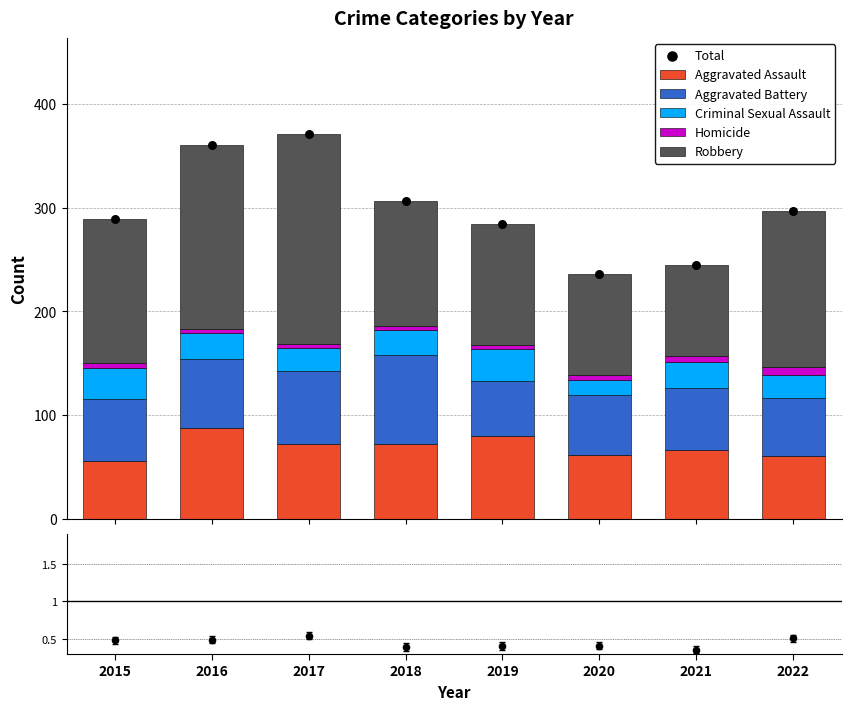

Which series reaches the maximum Y coordinate?

Total